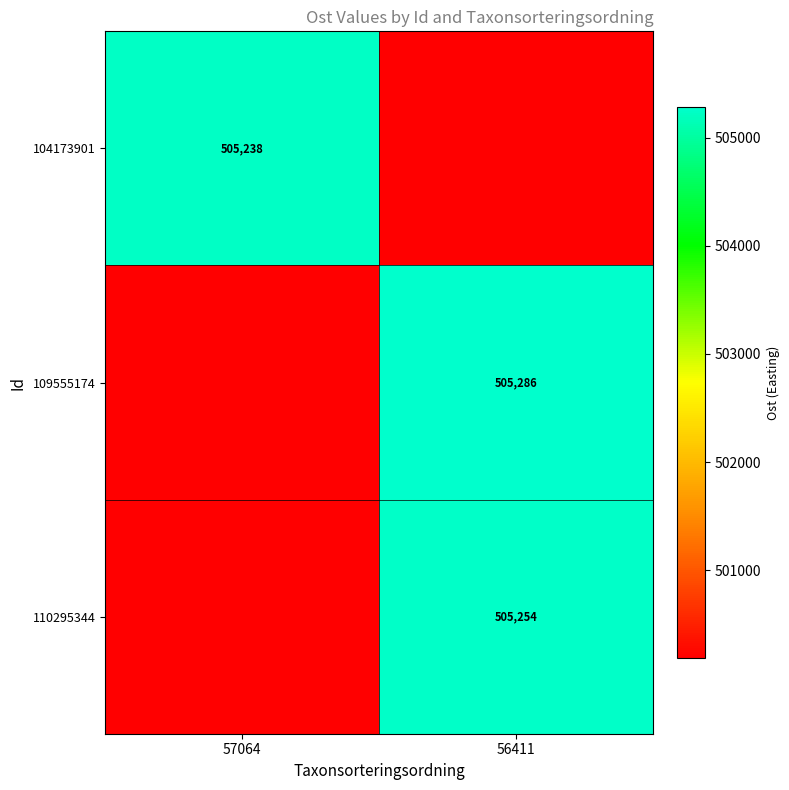

Is the value of 104173901 at 57064 greater than the value of 110295344 at 56411?

No